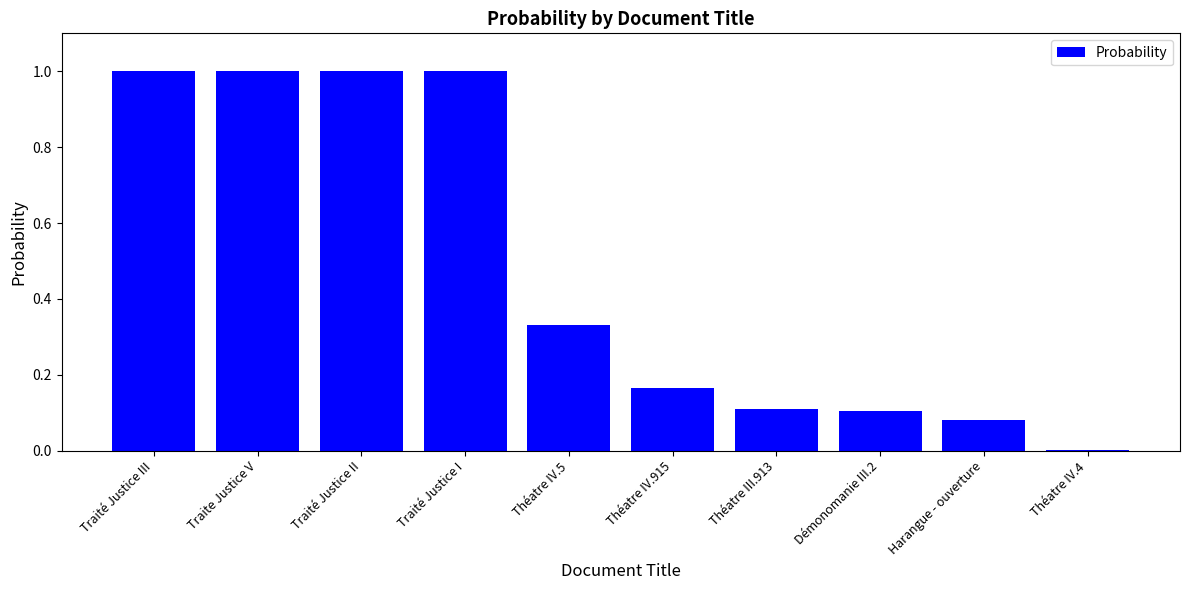

Is it true that the value at Traité Justice II is 1.7?

False